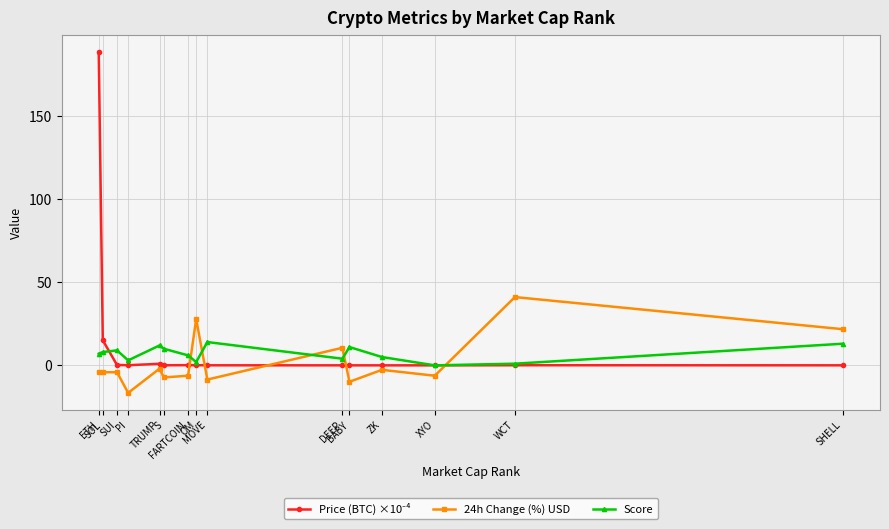

What is the value of the Score point at the 1st from the left?

7.0